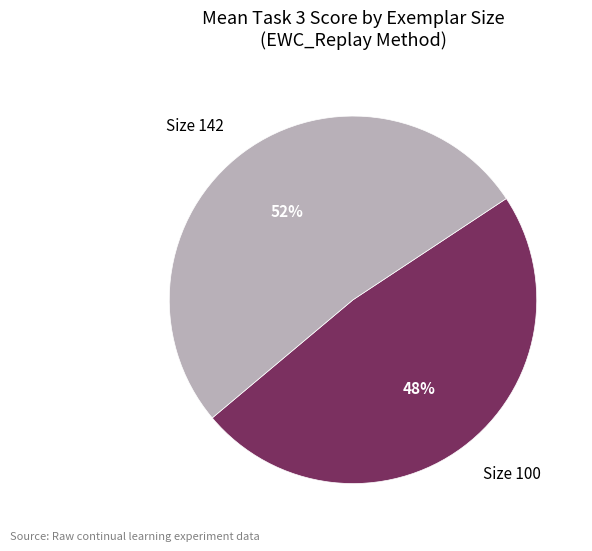

Which category has the smallest portion of the pie?

Size 100